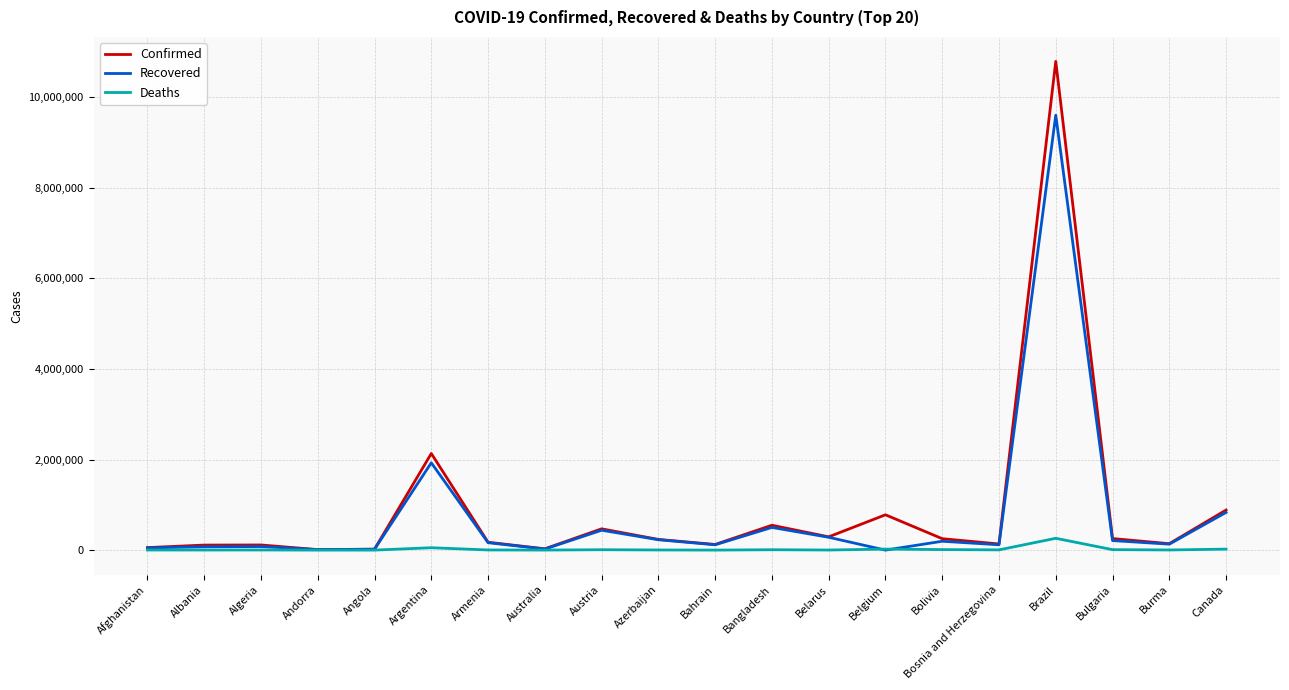

Is it true that Recovered equals 15060785 at Brazil?

False